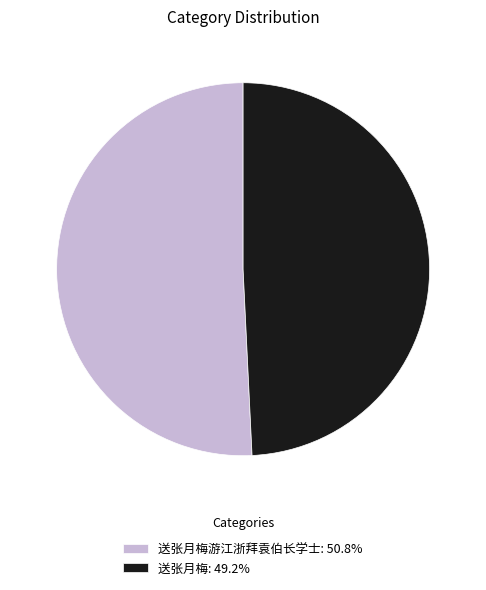

What is the ratio of the value at 送张月梅: 49.2% to the value at 送张月梅游江浙拜袁伯长学士: 50.8%?

1.0